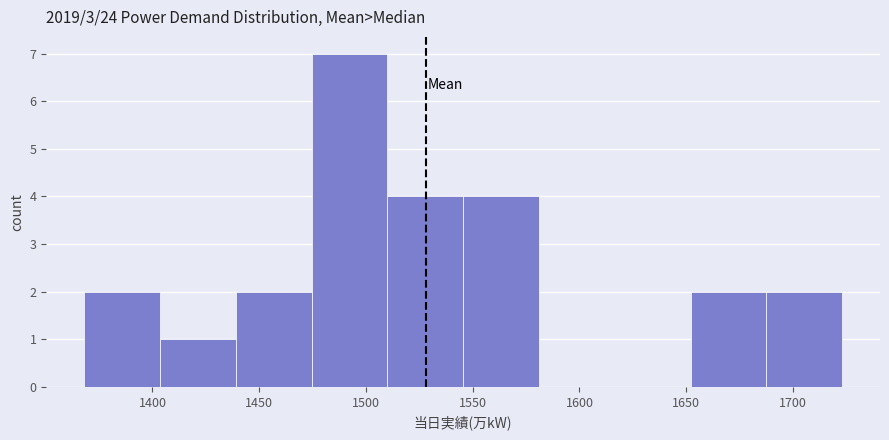

Reading left to right, transcribe this chart: for each bar, give the range it covers on the x-axis and its height. Neither the bar edges nor the heights are printed on the chart, so give them approximately, as read against the axes.

1368.0 to 1403.5: 2
1403.5 to 1439.0: 1
1439.0 to 1474.5: 2
1474.5 to 1510.0: 7
1510.0 to 1545.5: 4
1545.5 to 1581.0: 4
1581.0 to 1616.5: 0
1616.5 to 1652.0: 0
1652.0 to 1687.5: 2
1687.5 to 1723.0: 2